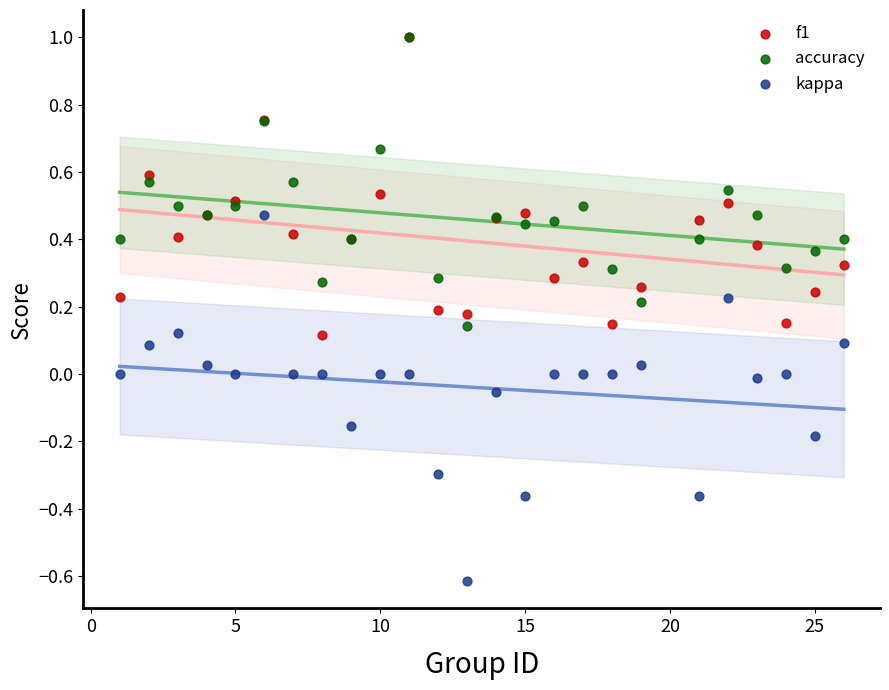

Which series has the largest Y range (max minus min)?

kappa